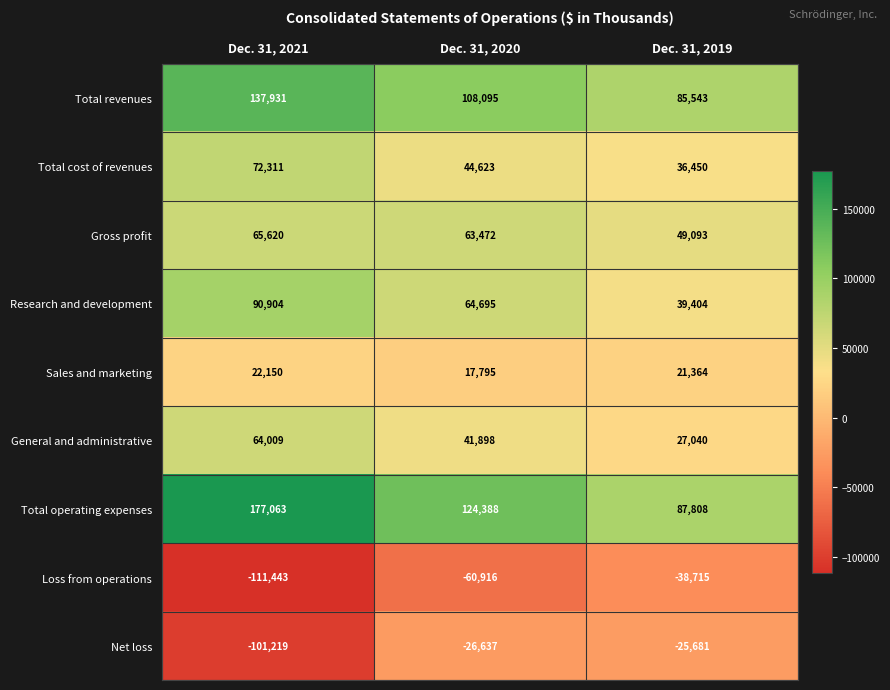

At which category is the sum across all series the highest?

Dec. 31, 2021